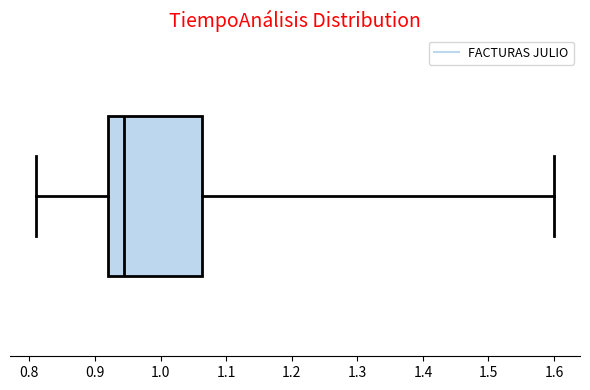

Read this box plot against the x-axis: the position of the median line, the range covered by the box, and the ends of both whiskers. The values are not printed on the chart, so give them approximately, as read against the axis.

median 0.95, box 0.92 to 1.06, whiskers 0.81 to 1.60